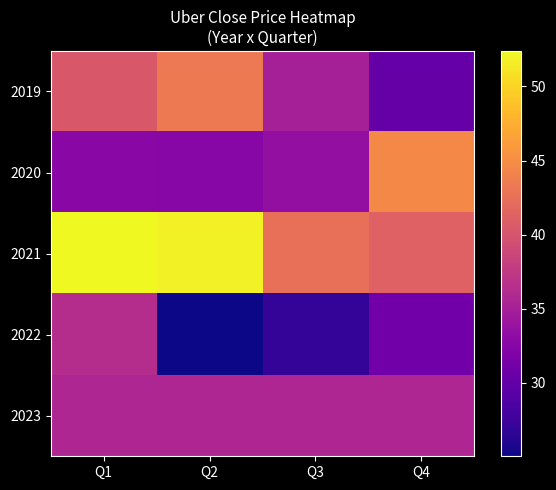

Which has a higher value, Q1 or Q3?

Q1